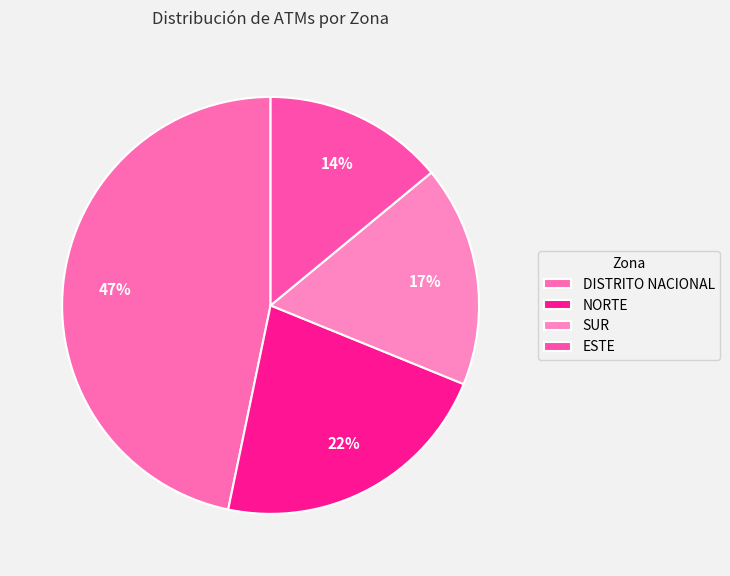

Which slice is the smallest?

ESTE